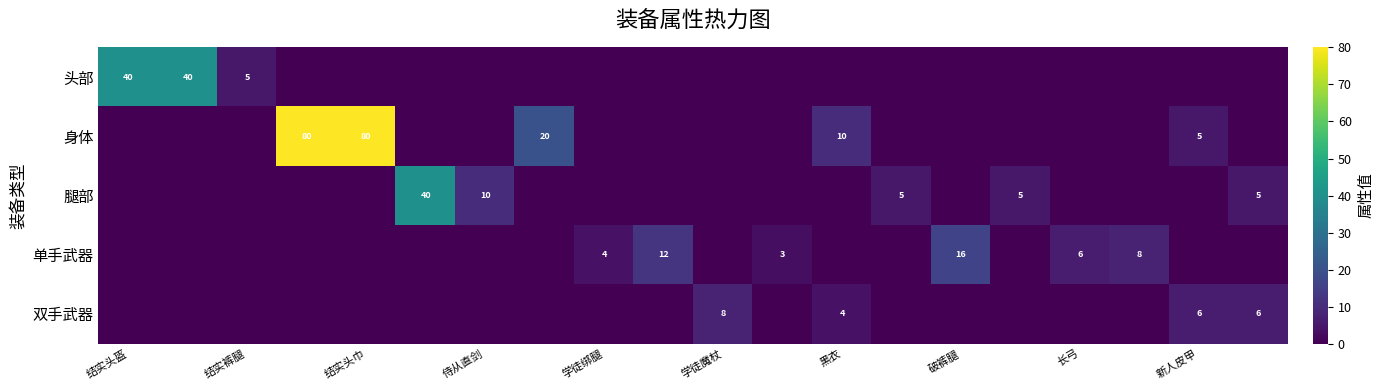

Rank the series at 学徒绑腿 from highest to lowest value.

单手武器, 头部, 身体, 腿部, 双手武器